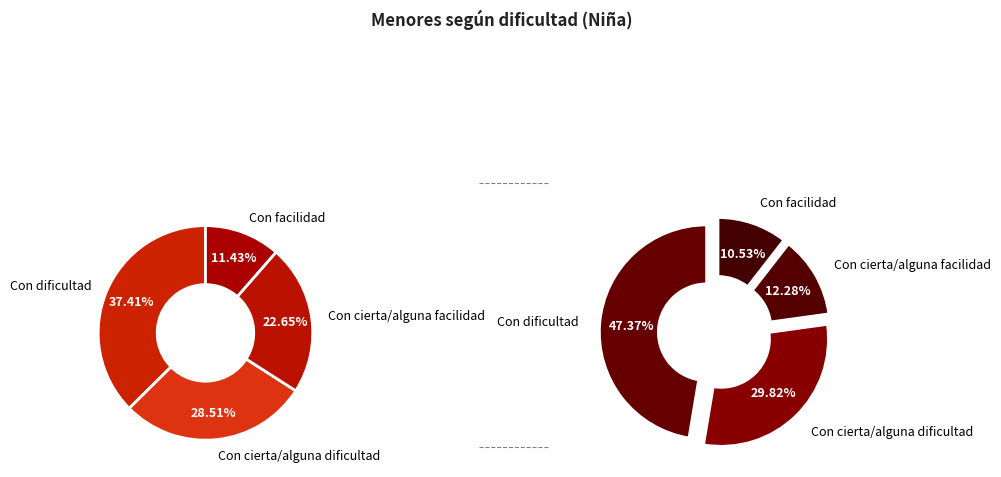

Rank the series at 2 from highest to lowest value.

values_no, values_si